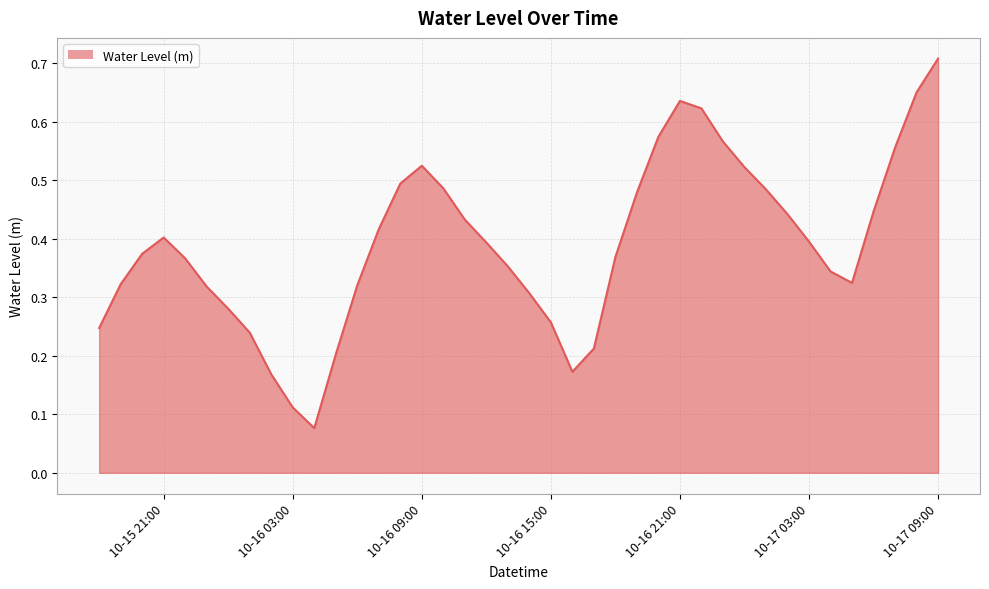

What is the maximum value shown in the chart?

0.7